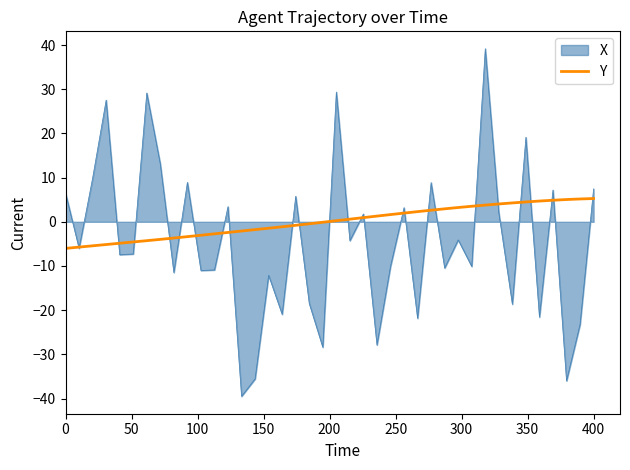

Rank the series by their average value, from highest to lowest.

Y, X